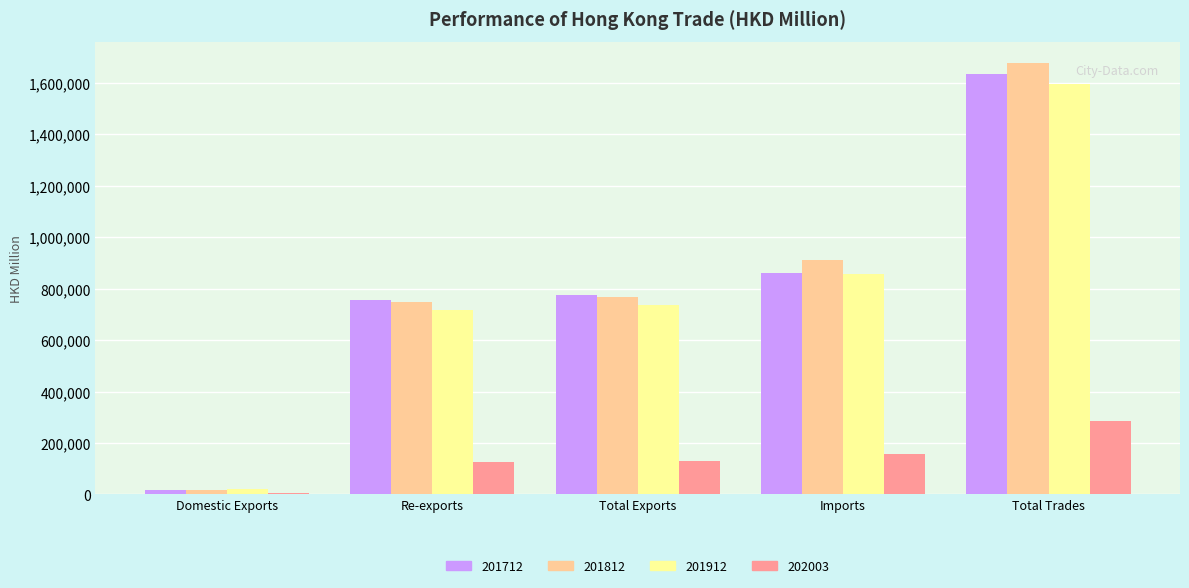

What is the total value across all series at Total Trades?

5191801.1